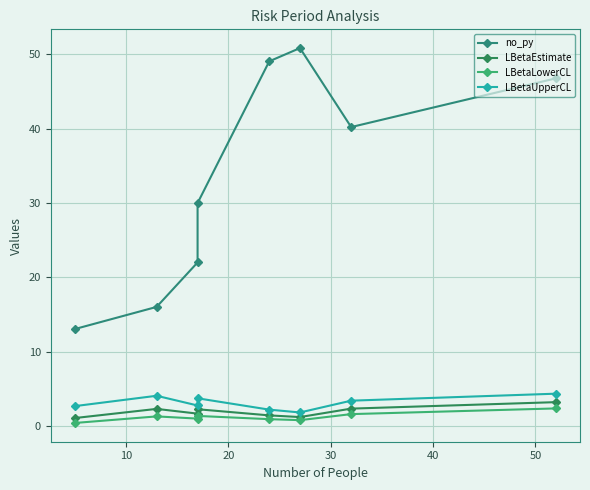

How many lines are shown in the chart?

4